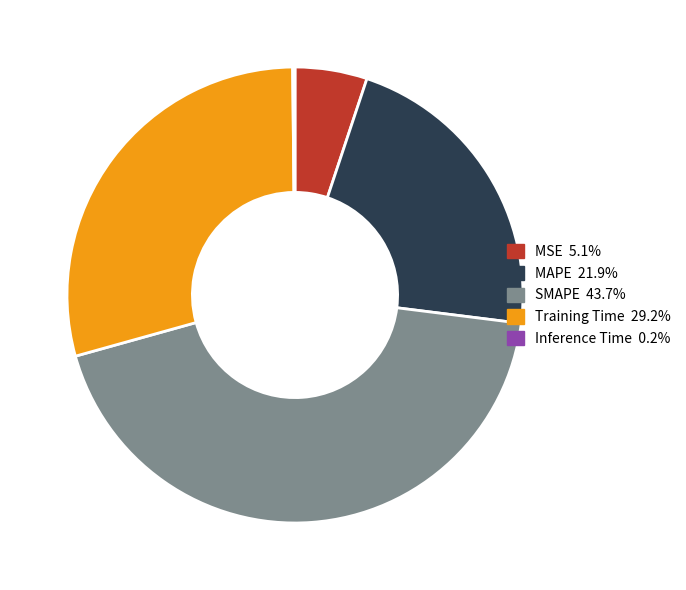

What is the ratio of the value at Training Time to the value at SMAPE?

0.7